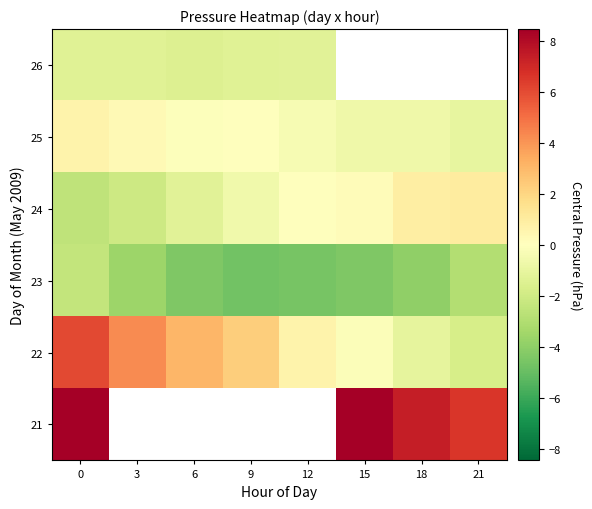

What is the difference between the maximum and minimum values in the 24 series?

3.6